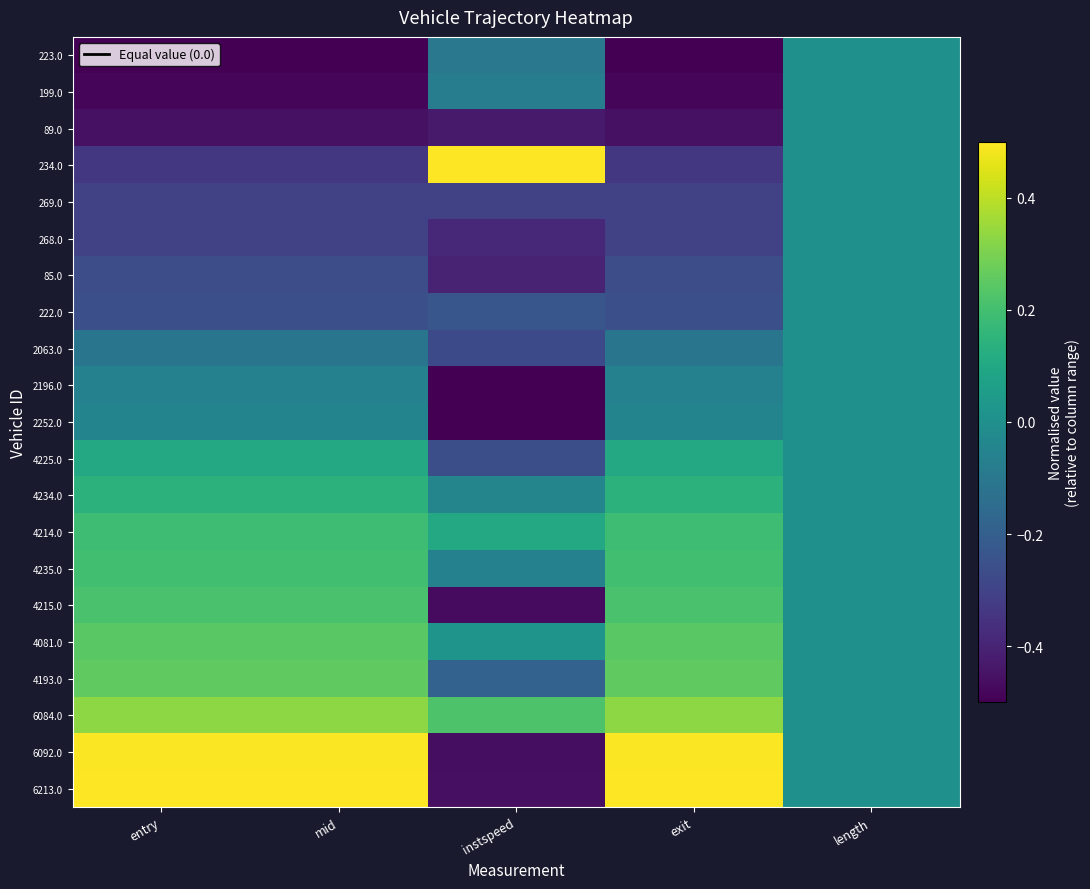

Which series has the largest range (max minus min)?

6213.0